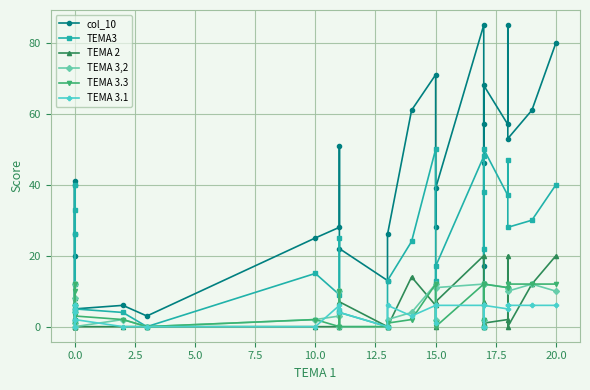

The value of TEMA3 at 12.5 is 7. True or false?

False